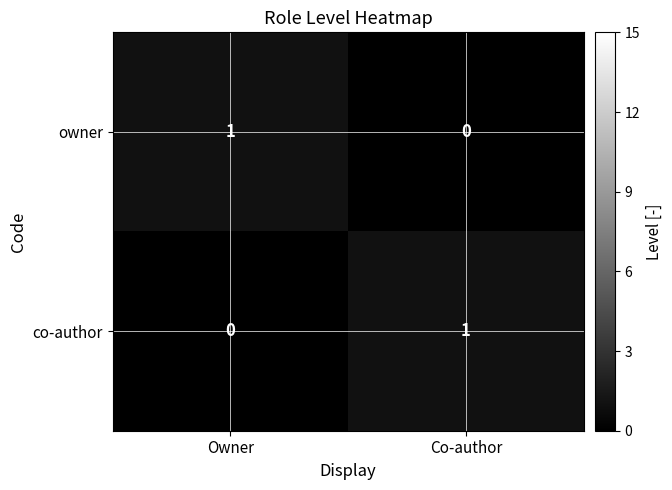

Reading right to left, list all the values displayed in this chart.

owner: 0	1
co-author: 1	0